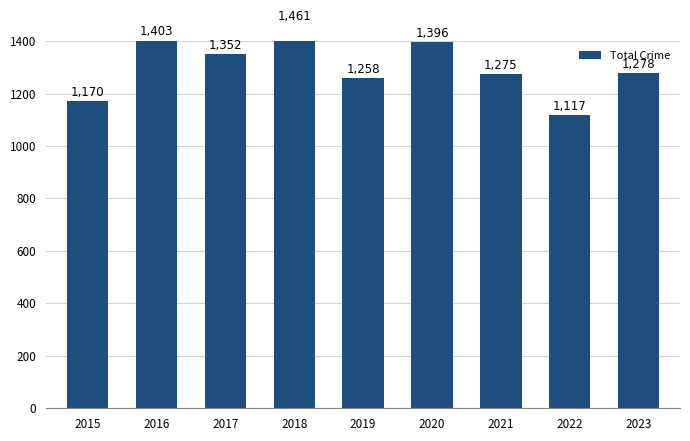

What is the sum of all values?

11710